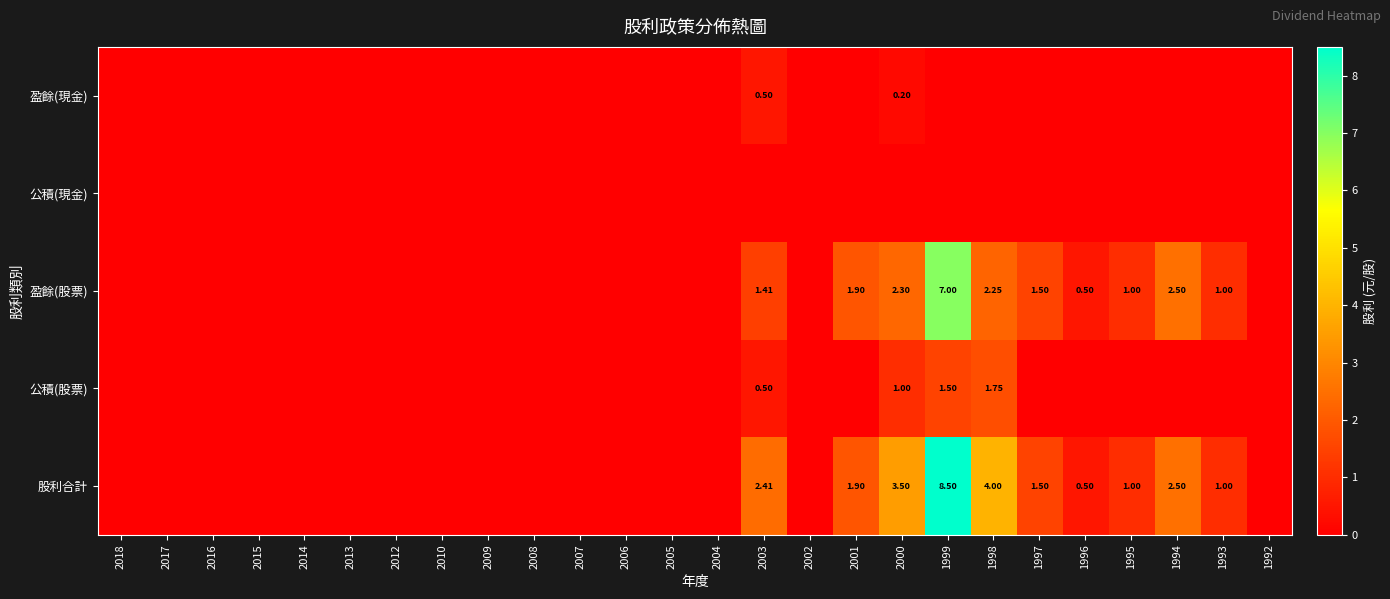

Which has a higher value, 1995 or 2012?

1995